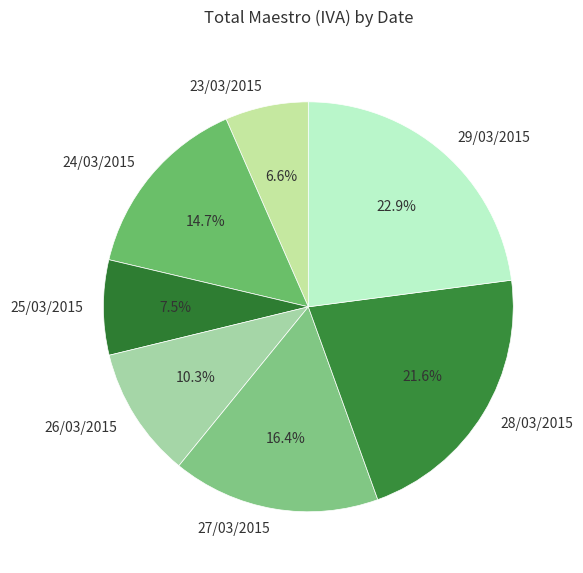

What is the smallest slice in the pie chart?

23/03/2015